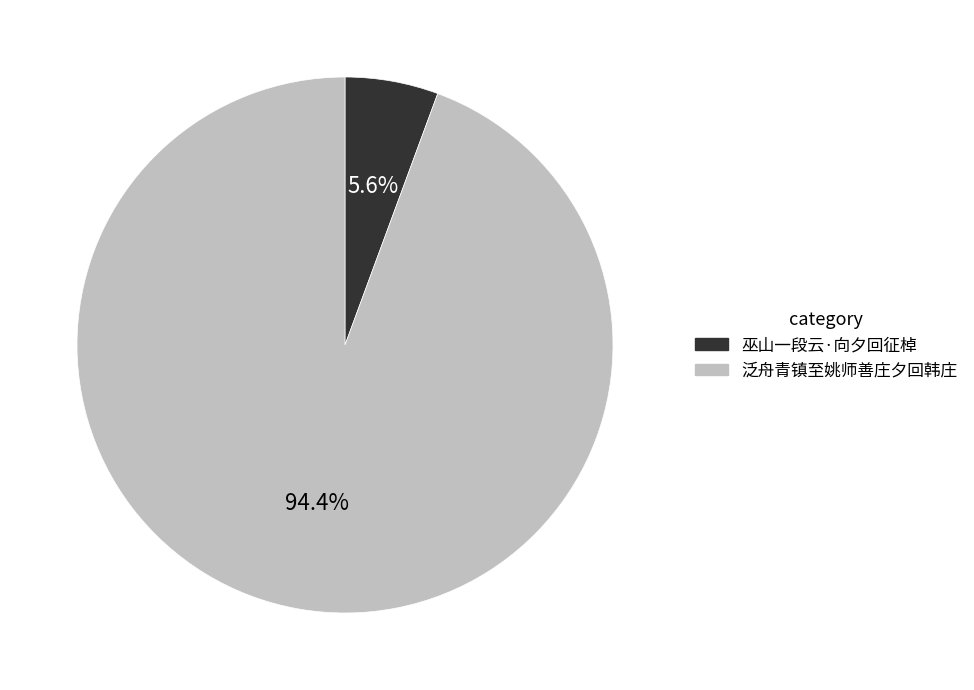

Is it true that 泛舟青镇至姚师善庄夕回韩庄 is 94% of the pie?

True